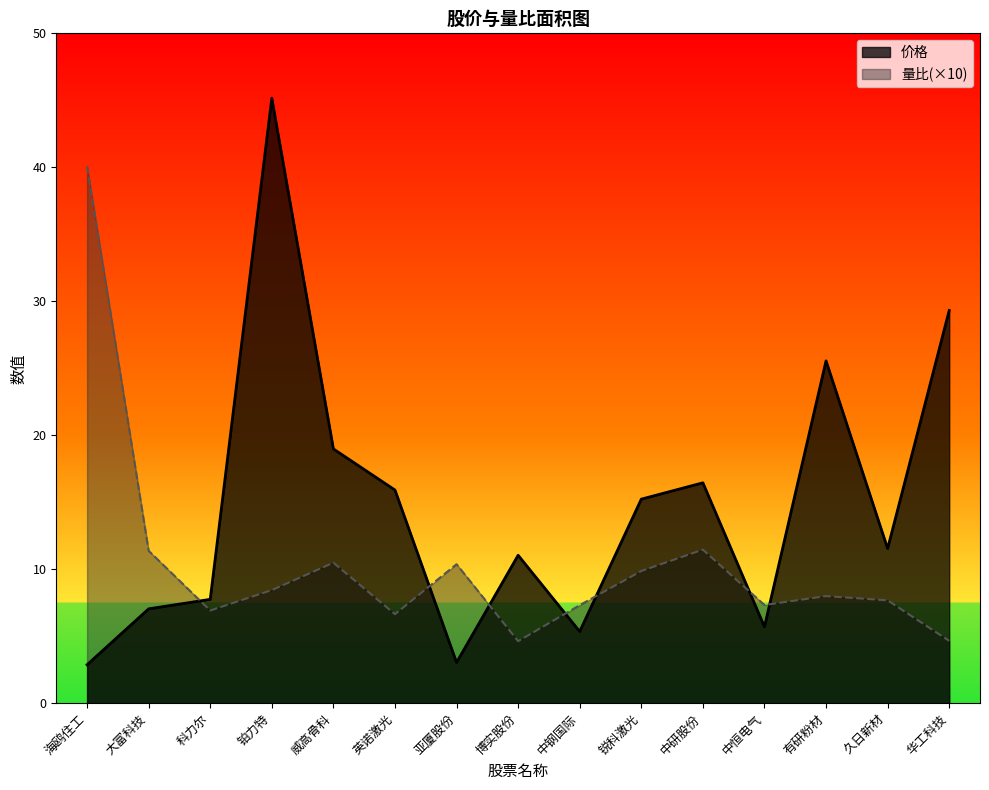

What is the lowest value of the 量比 series?

4.6